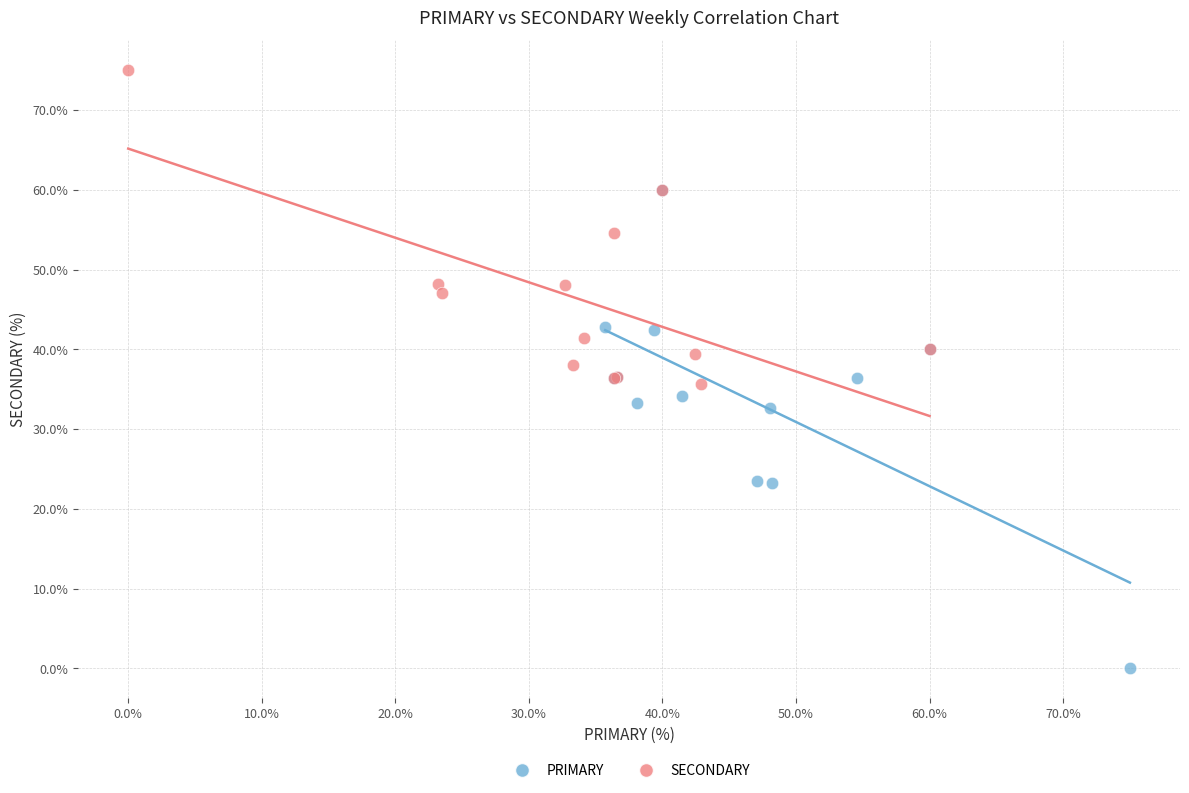

Which series reaches the maximum Y coordinate?

SECONDARY